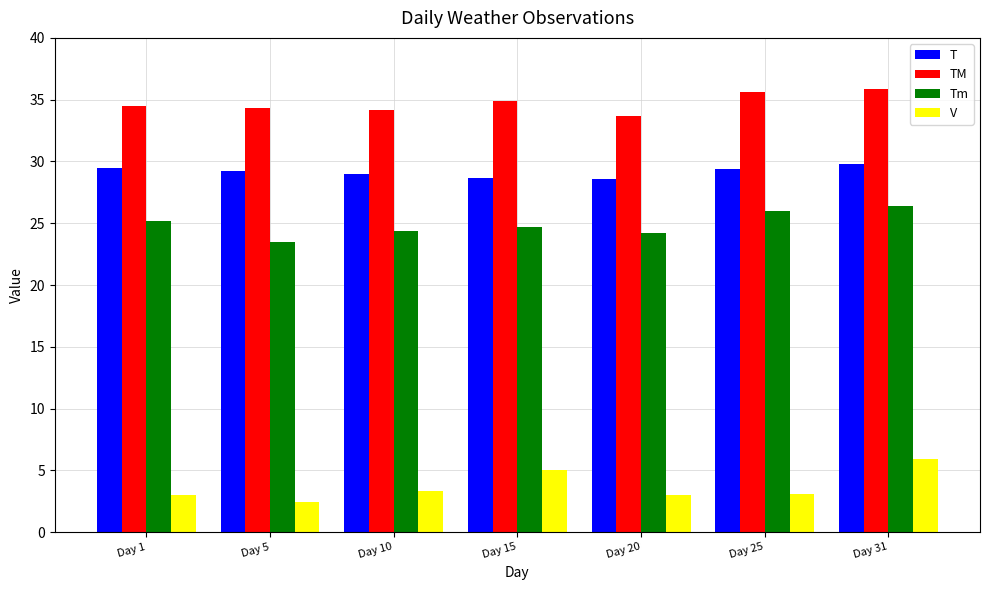

What is the sum of all V values?

25.7